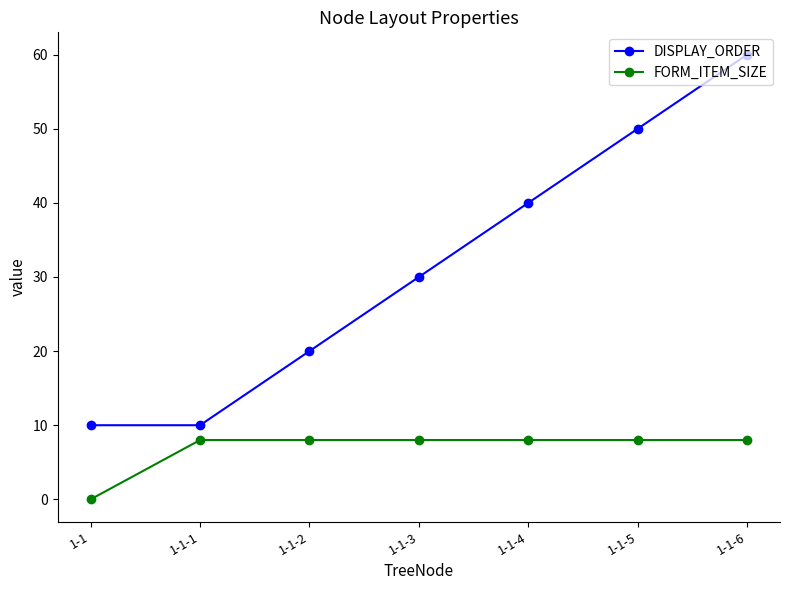

What is the value of the FORM_ITEM_SIZE point at the 2nd from the left?

8